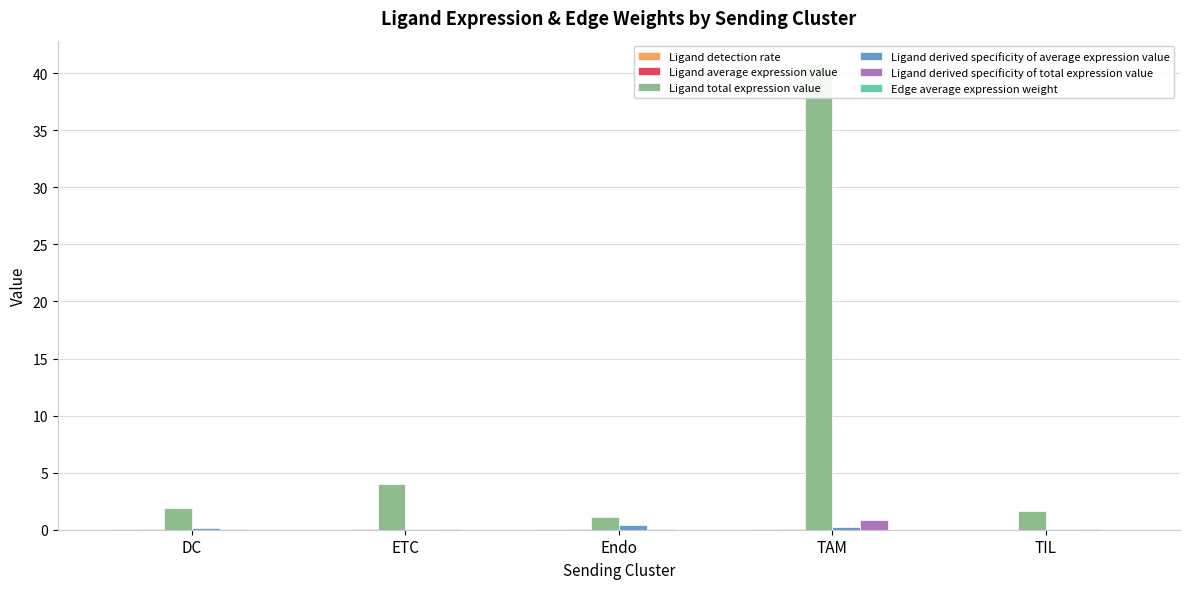

Is it true that Ligand detection rate equals 0.0 at TIL?

True